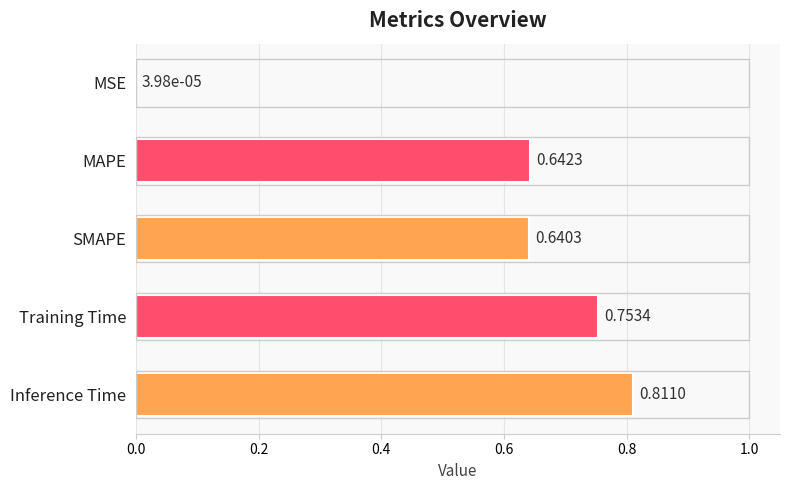

What is the sum of the values at SMAPE and Training Time?

1.4